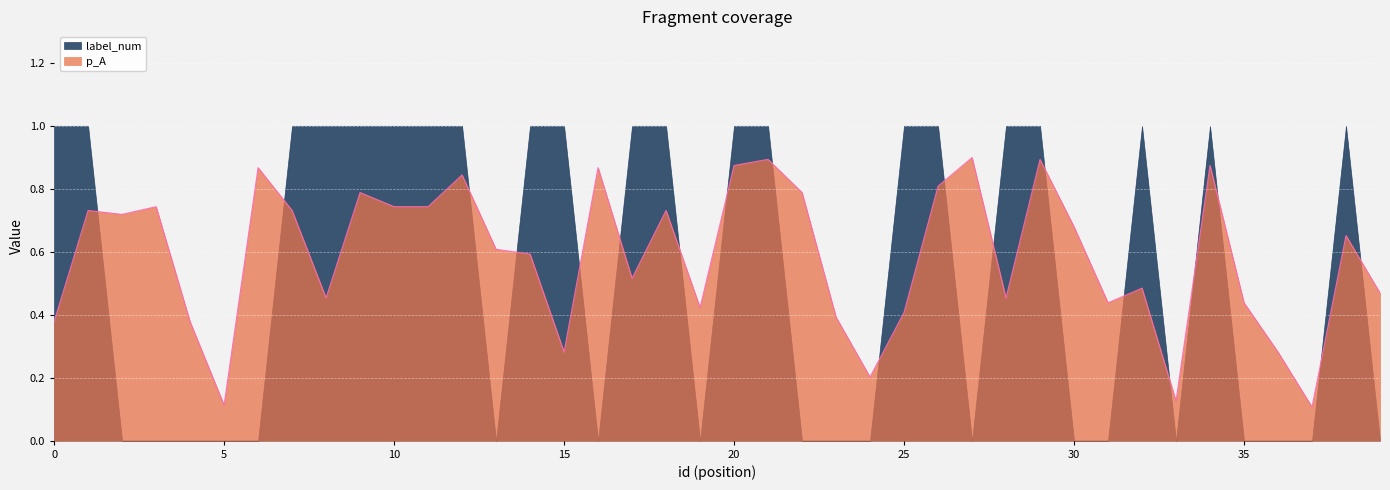

What is the value of the 20th point from the left?

0.4